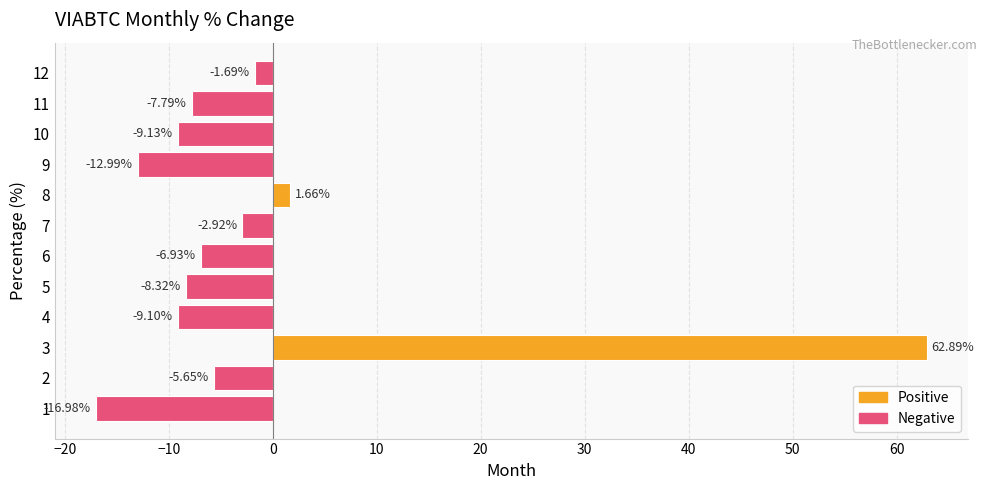

What is the change in value from 5 to 7?

+5.4